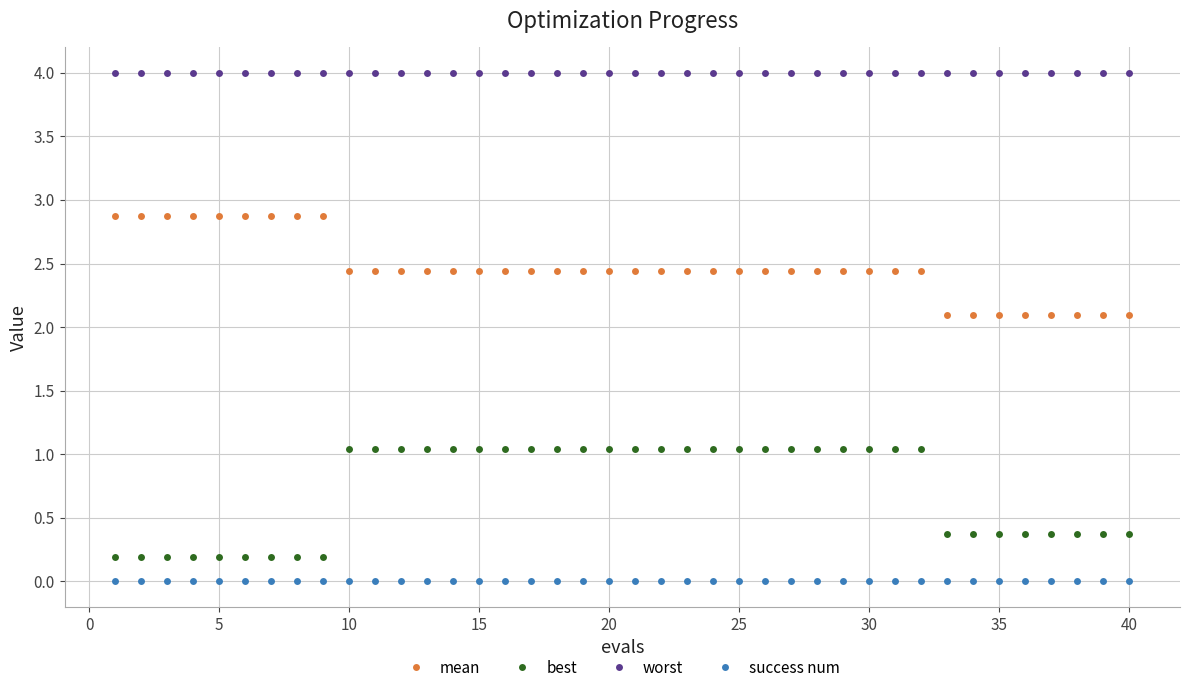

Which series has the largest total across all categories?

worst